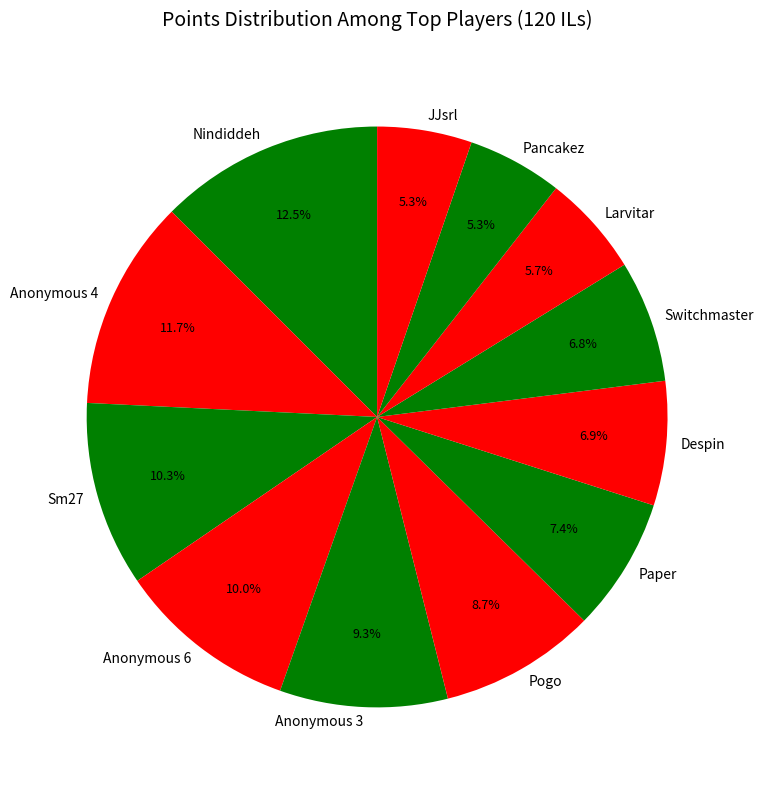

Is it true that JJsrl is 11% of the pie?

False